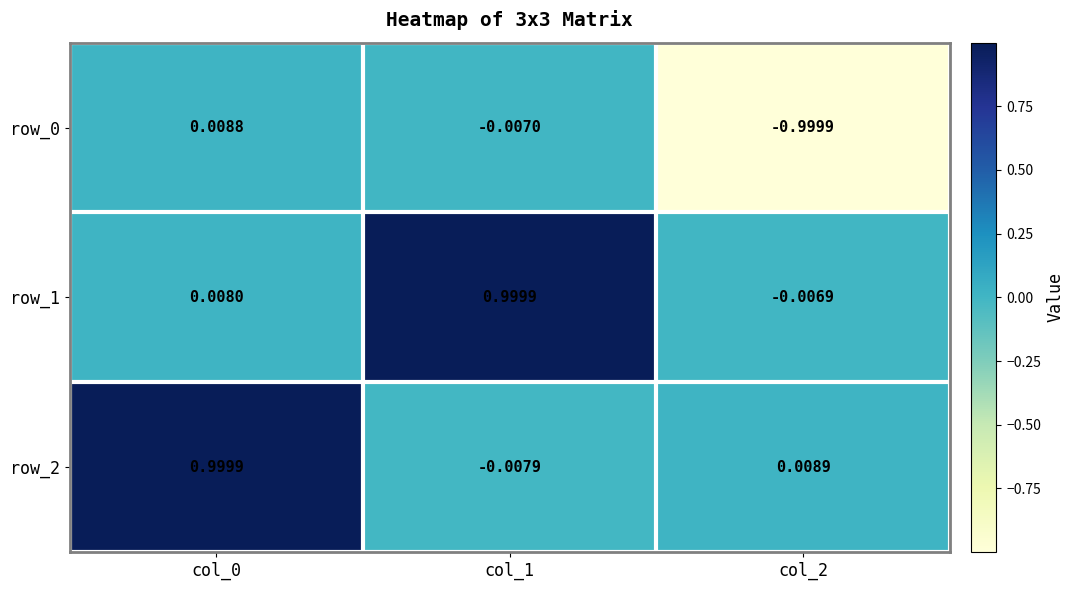

At how many categories does at least one series exceed 0?

3